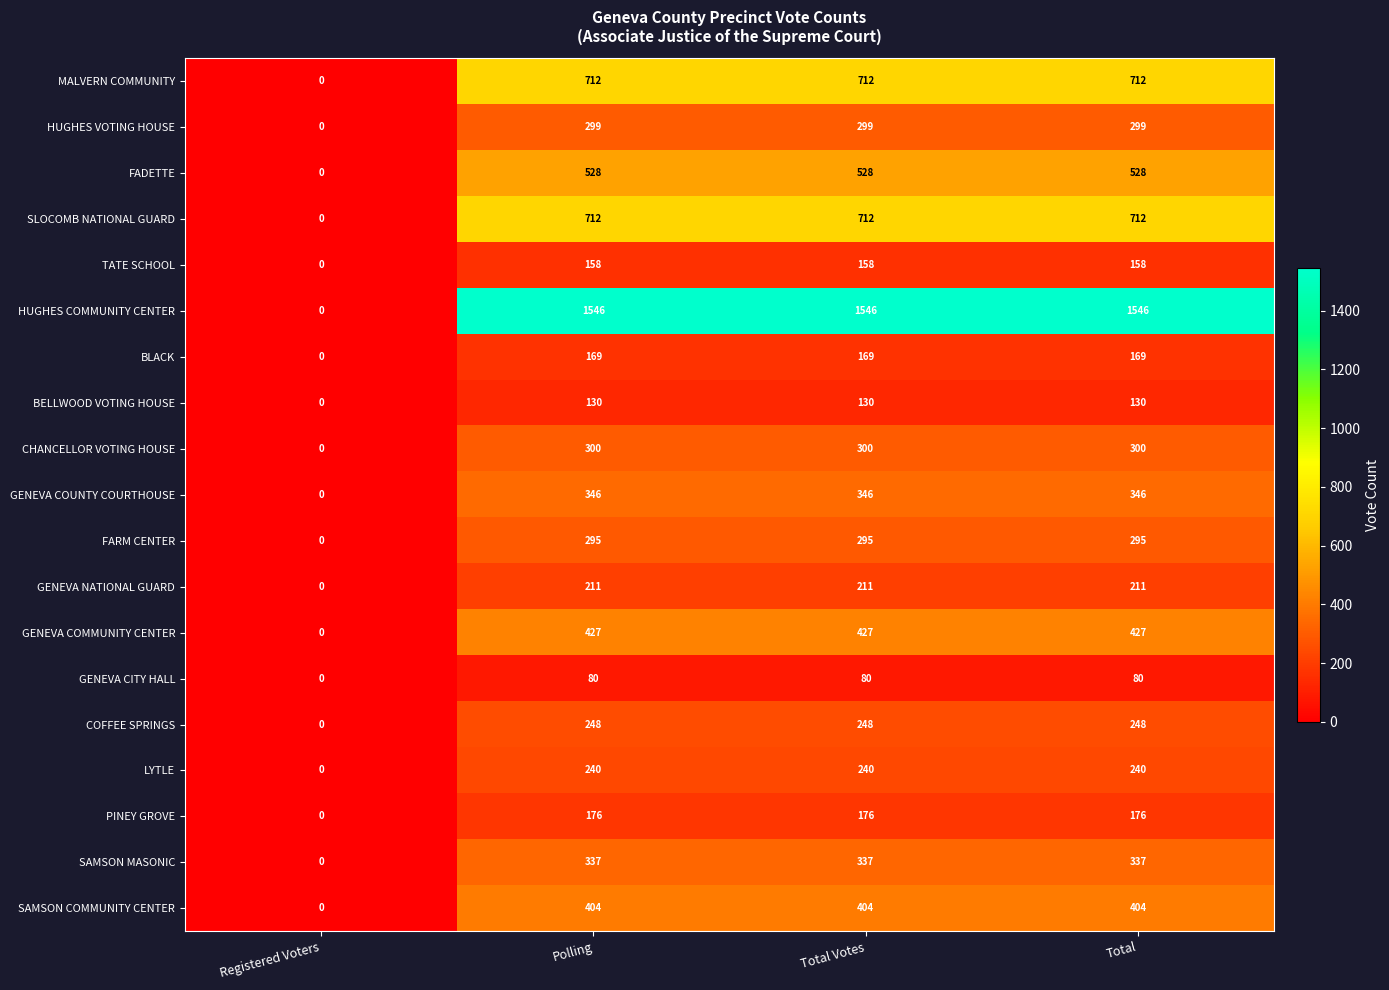

How many values in COFFEE SPRINGS are above zero?

3